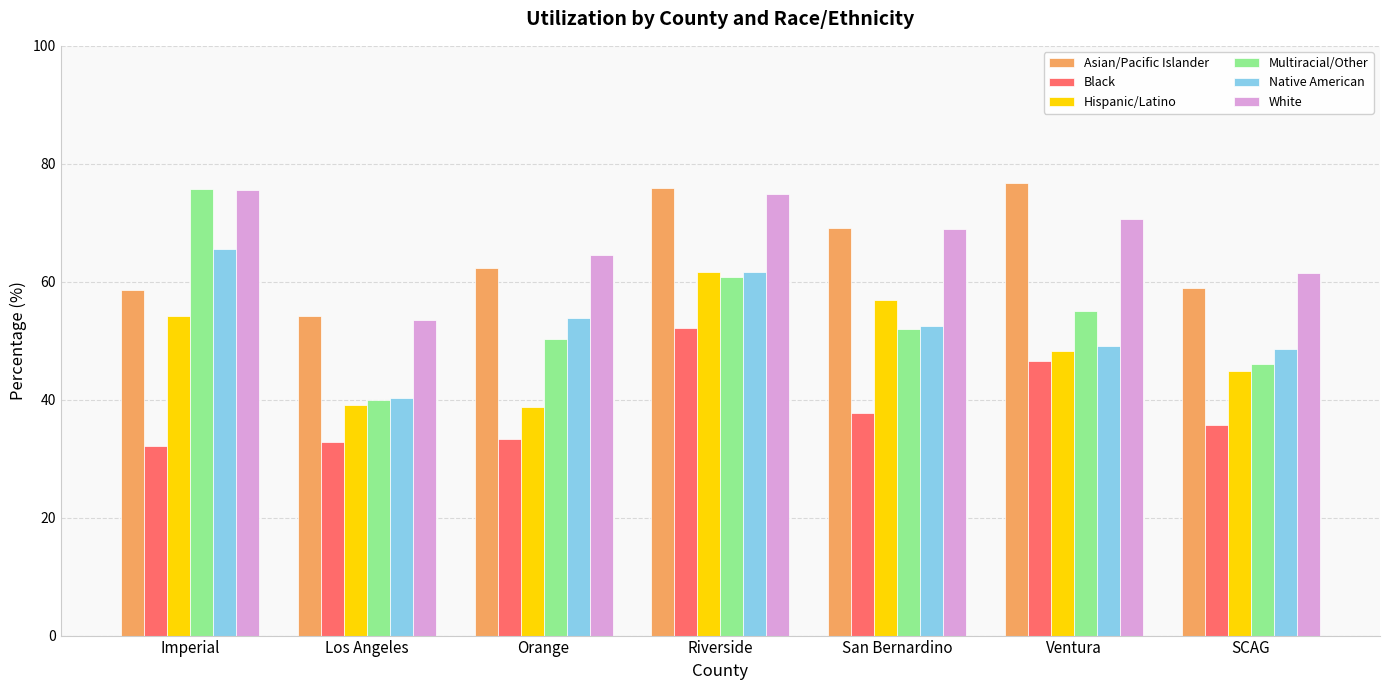

Which series has the largest total across all categories?

White